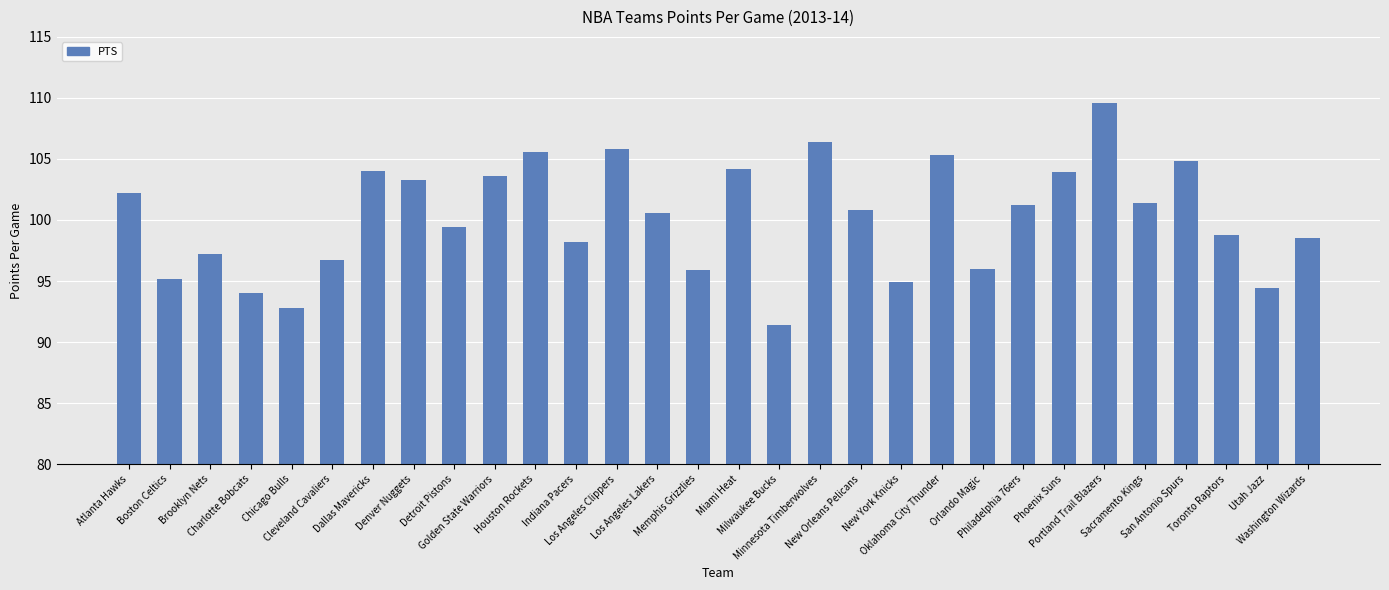

True or false: the data shows 104.2 at Miami Heat.

True